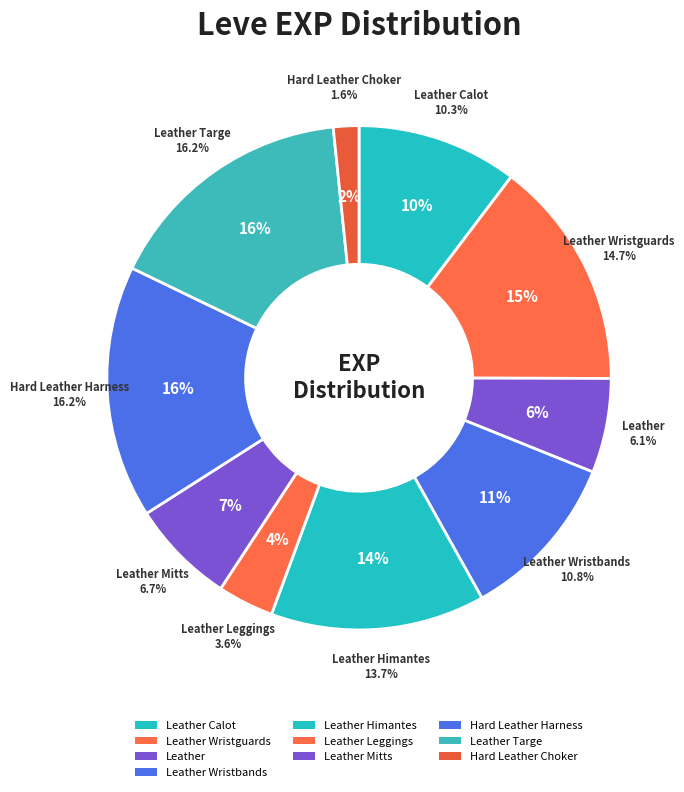

Does any single category account for the majority?

No